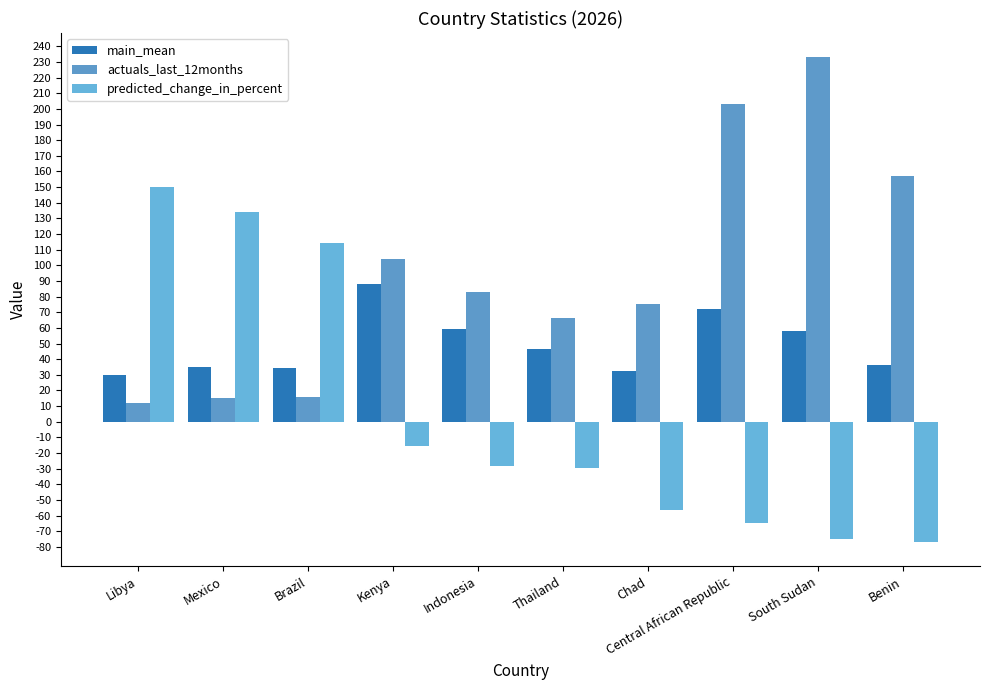

What value does the main_mean series have at Thailand?

46.6